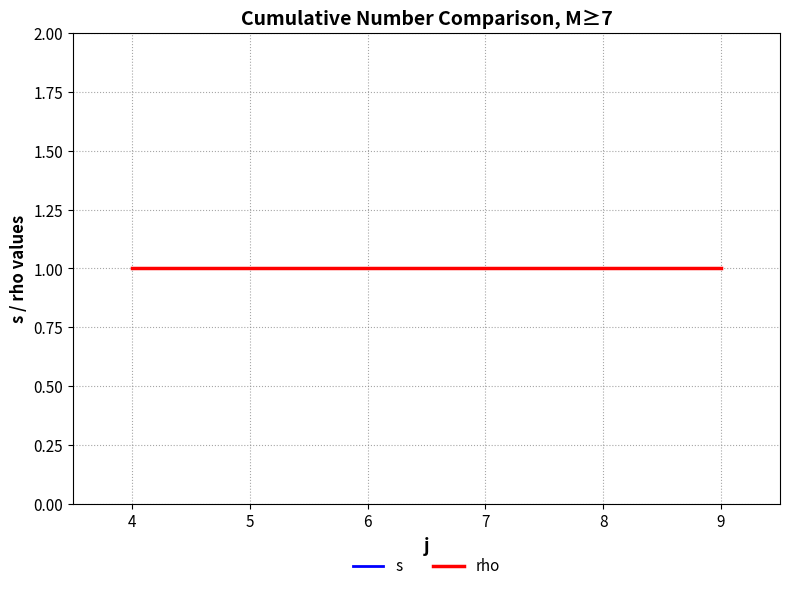

Where is s nearest to the value 3?

4